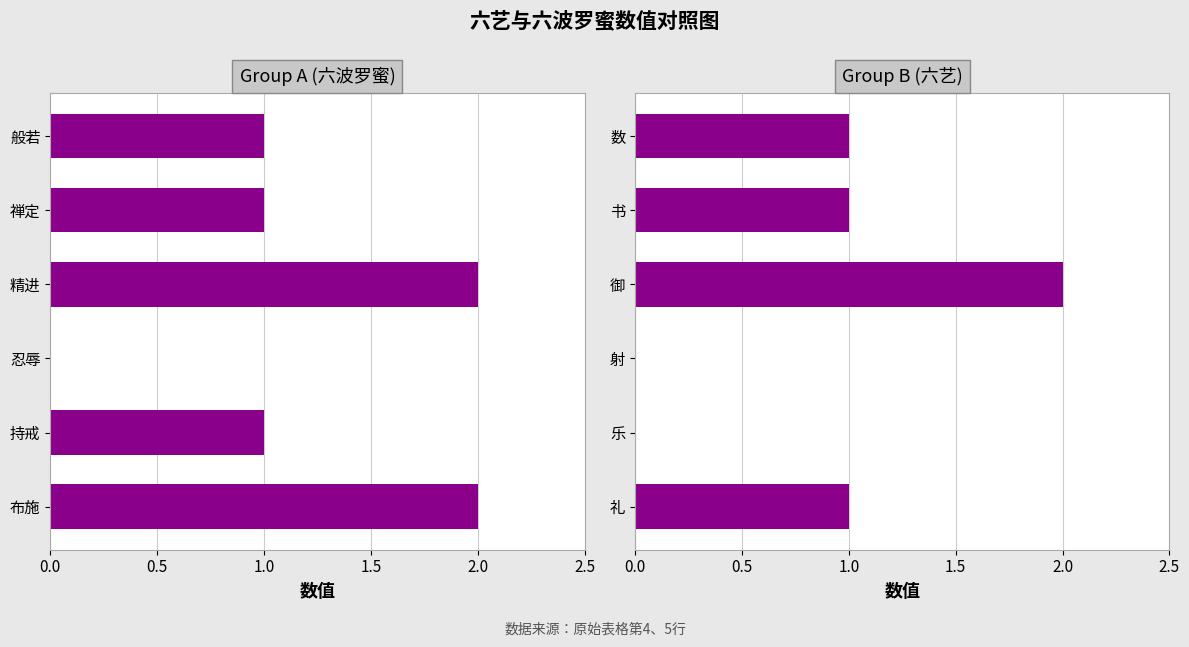

How many positive values does the Group B (六艺) series have?

4